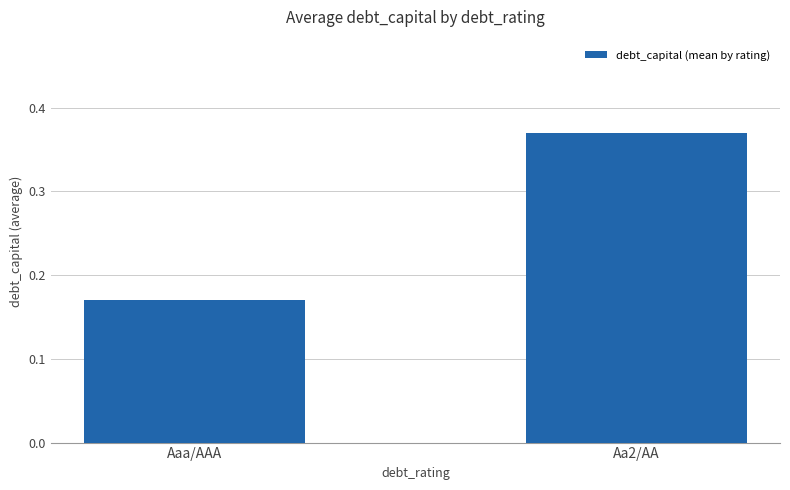

What position from the right is Aaa/AAA?

2